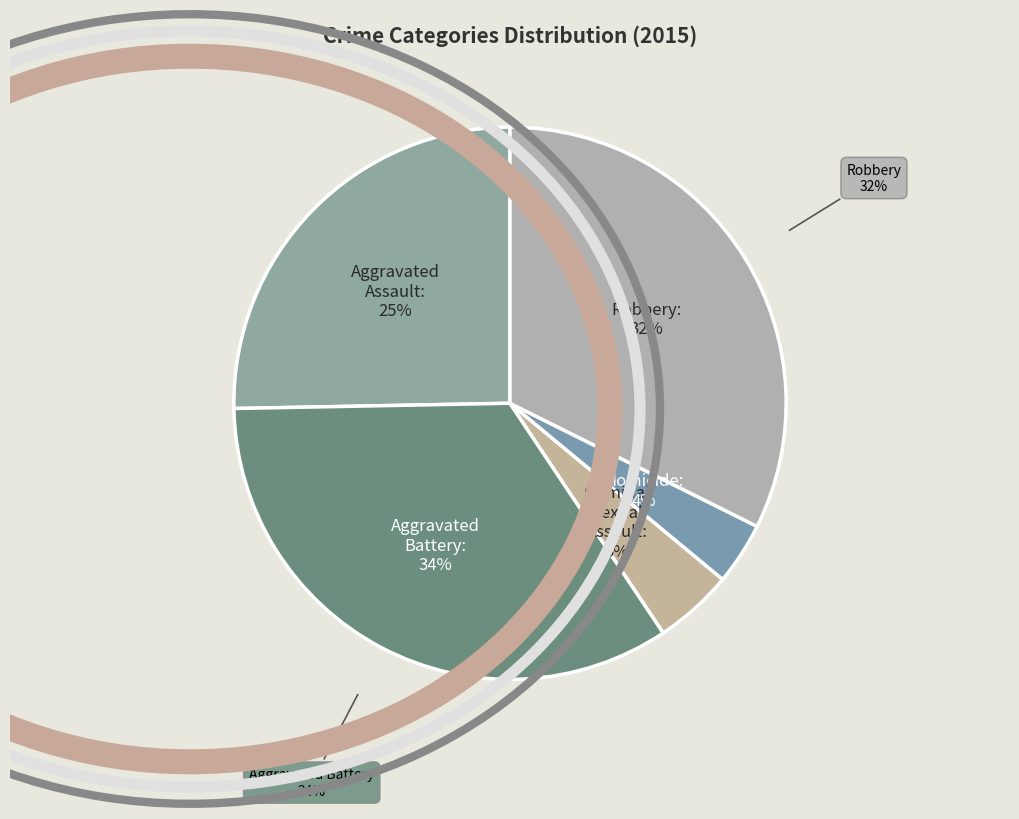

Is there a majority slice in this chart?

No